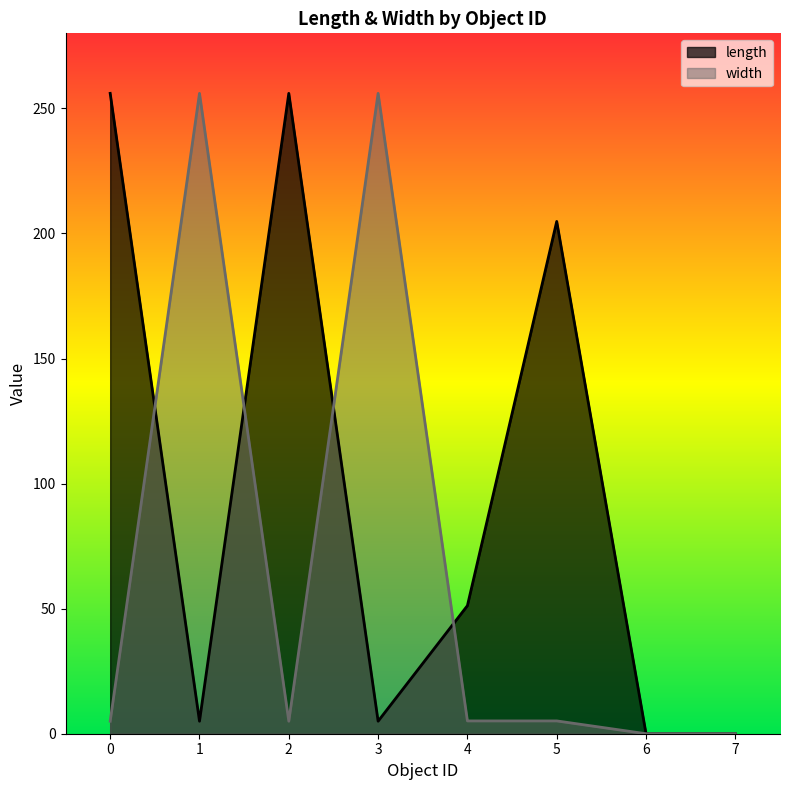

True or false: length has more than 0 interior local peaks.

True